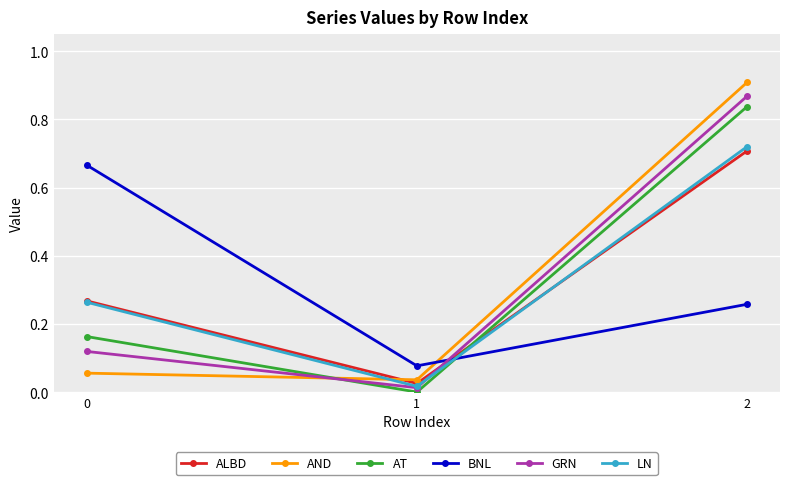

What is the total value across all series at 0?

1.5